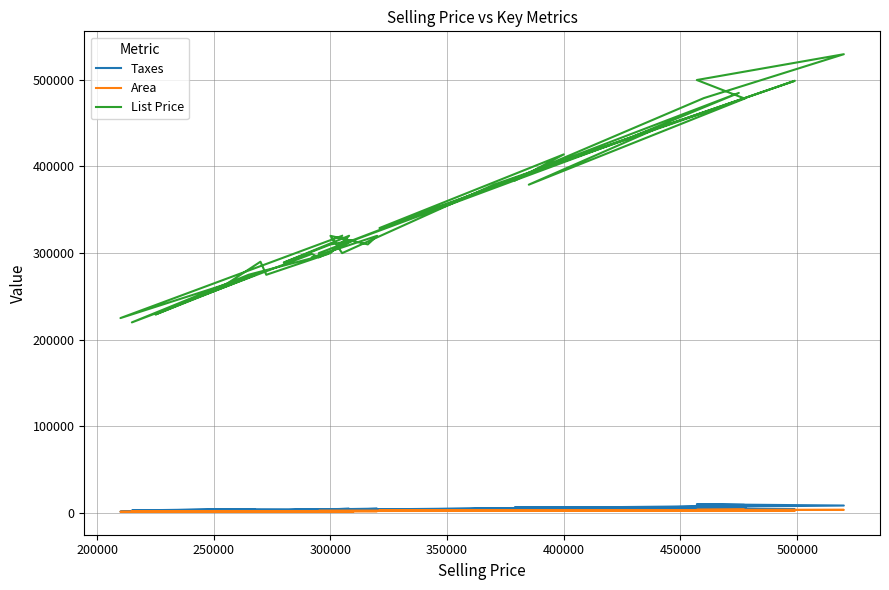

Reading right to left, list all the values displayed in this chart.

Taxes: 9135	9809	8350	6740	6072	6283	4920	3645	4009	5469	6688	4411	6256	3286	7885	5714	3894	4113	4146	4294	4380	4672	3690	4024	4584	3011	4281	2940	4299	3476	2560	4046	3481	2317	2801	4048	3047	3360	1367	3562
Area: 3867	3432	3350	3040	2737	2722	2704	2700	2600	2448	2400	2400	2316	2240	2224	2200	2174	2096	2000	1860	1850	1820	1800	1800	1776	1738	1700	1664	1650	1650	1635	1500	1448	1393	1352	1312	1300	1196	1175	1066
List Price: 479000	499900	529700	479000	389900	383900	414000	328900	362500	385000	479000	379000	450000	299900	485000	435000	499000	379000	299900	319900	310000	319900	294900	299900	320000	289000	309900	314900	295000	299000	219900	275000	299000	274900	290000	259900	229000	275000	224900	319900